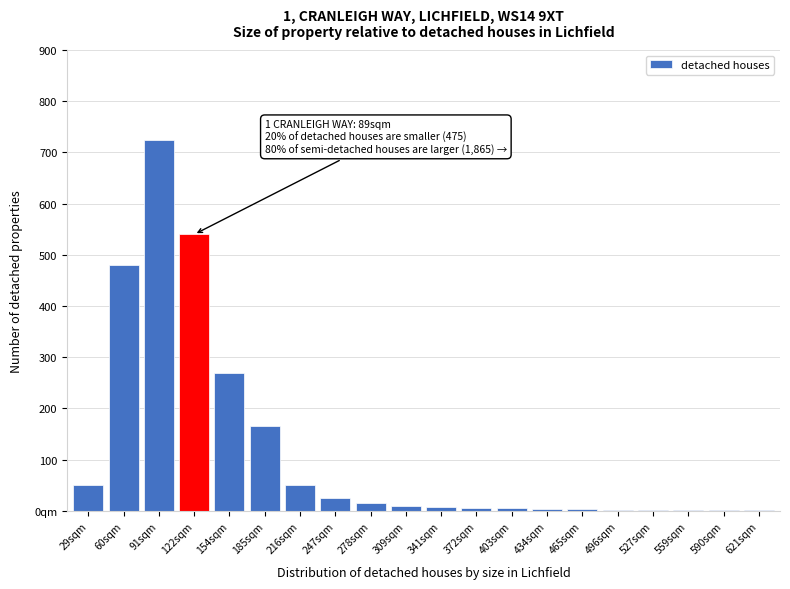

Are the bars horizontal?

No